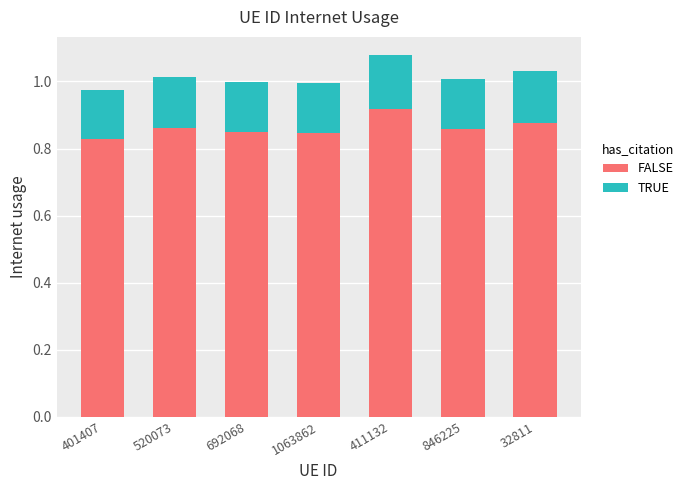

True or false: FALSE has a value of 0.4 at 692068.

False